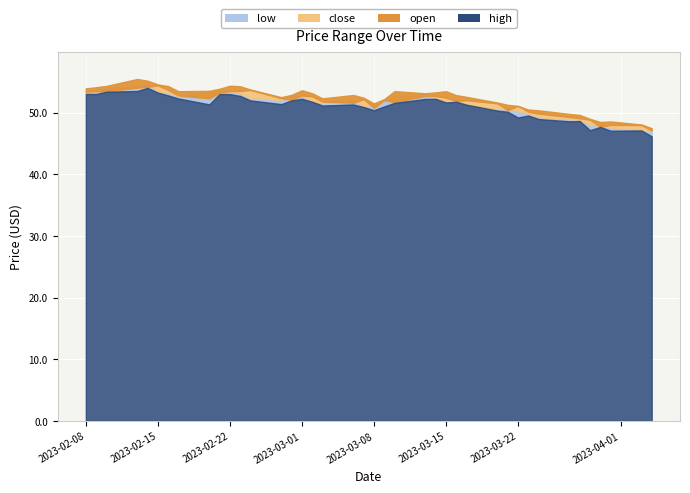

What is the value of the close point at the 24th from the left?

51.8